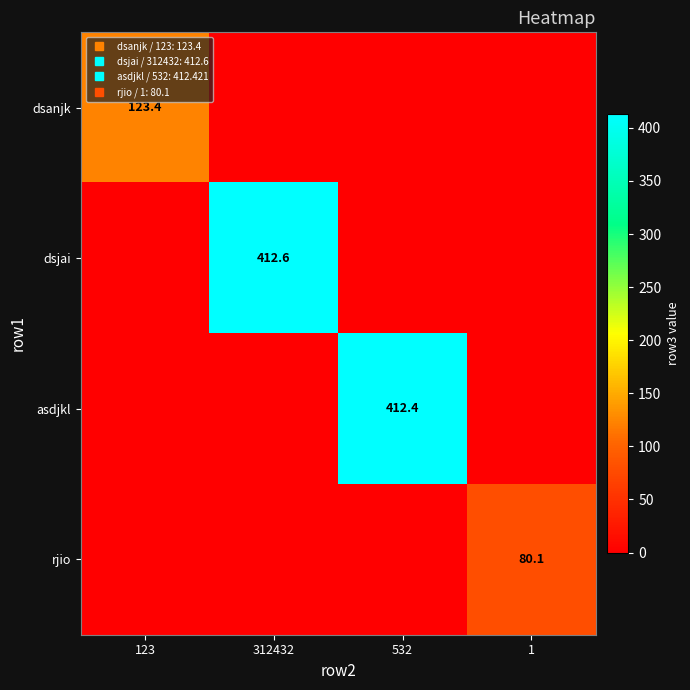

At which category is the sum across all series the highest?

312432